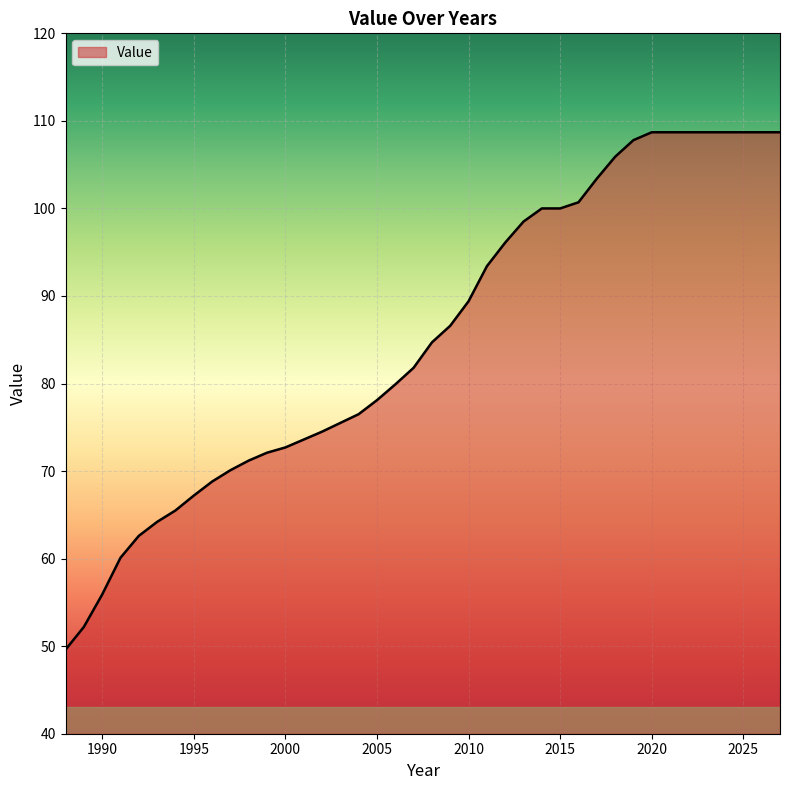

What is the difference between the maximum and minimum values?

59.1